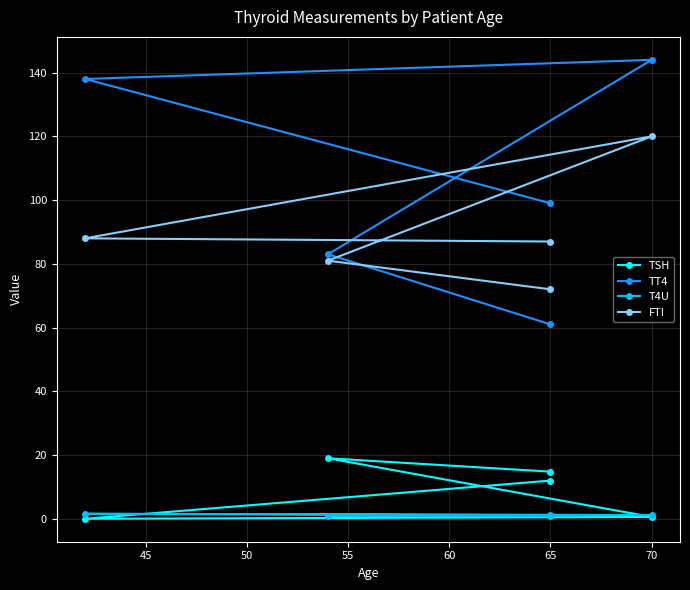

How many data points in T4U are less than 1?

1